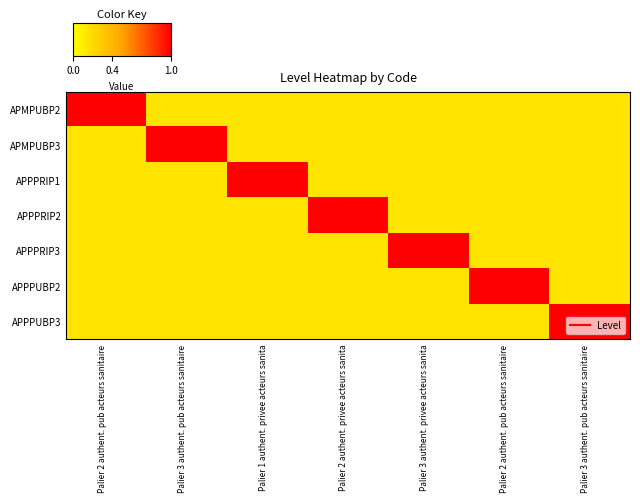

At which category is the sum across all series the highest?

Palier 2 authent. pub acteurs sanitaire